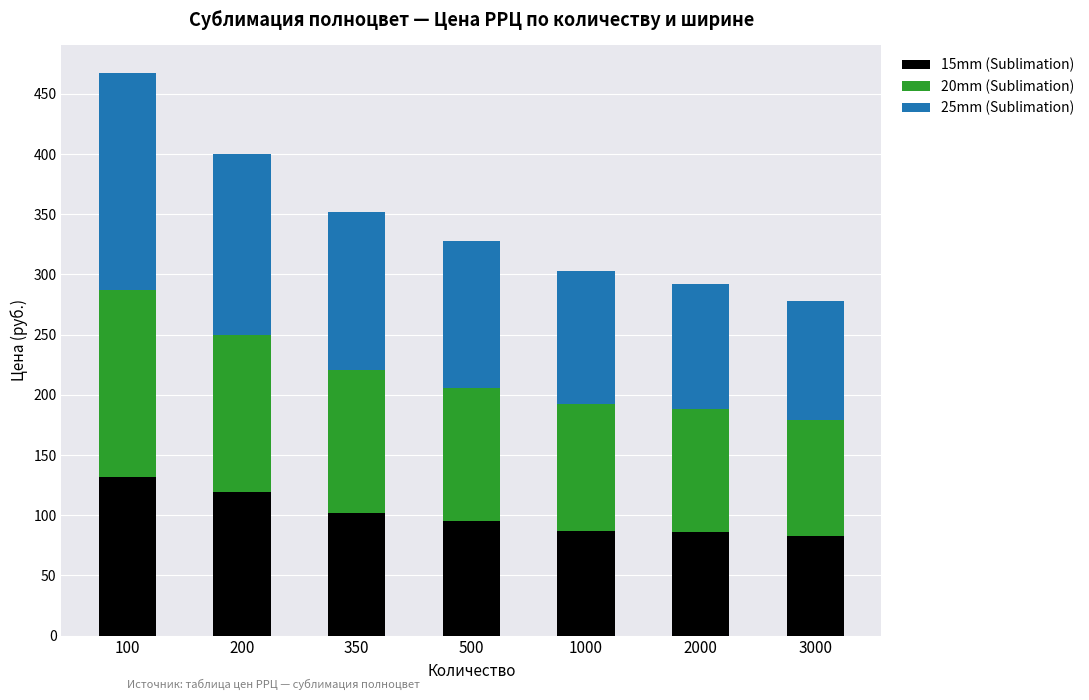

What is the total value across all series at 2000?

292